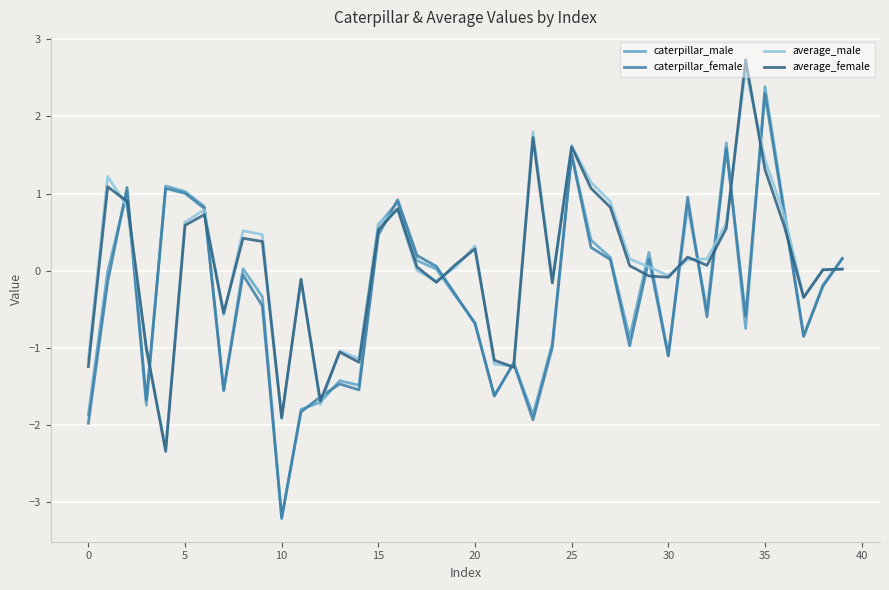

Which series has the largest range (max minus min)?

caterpillar_male